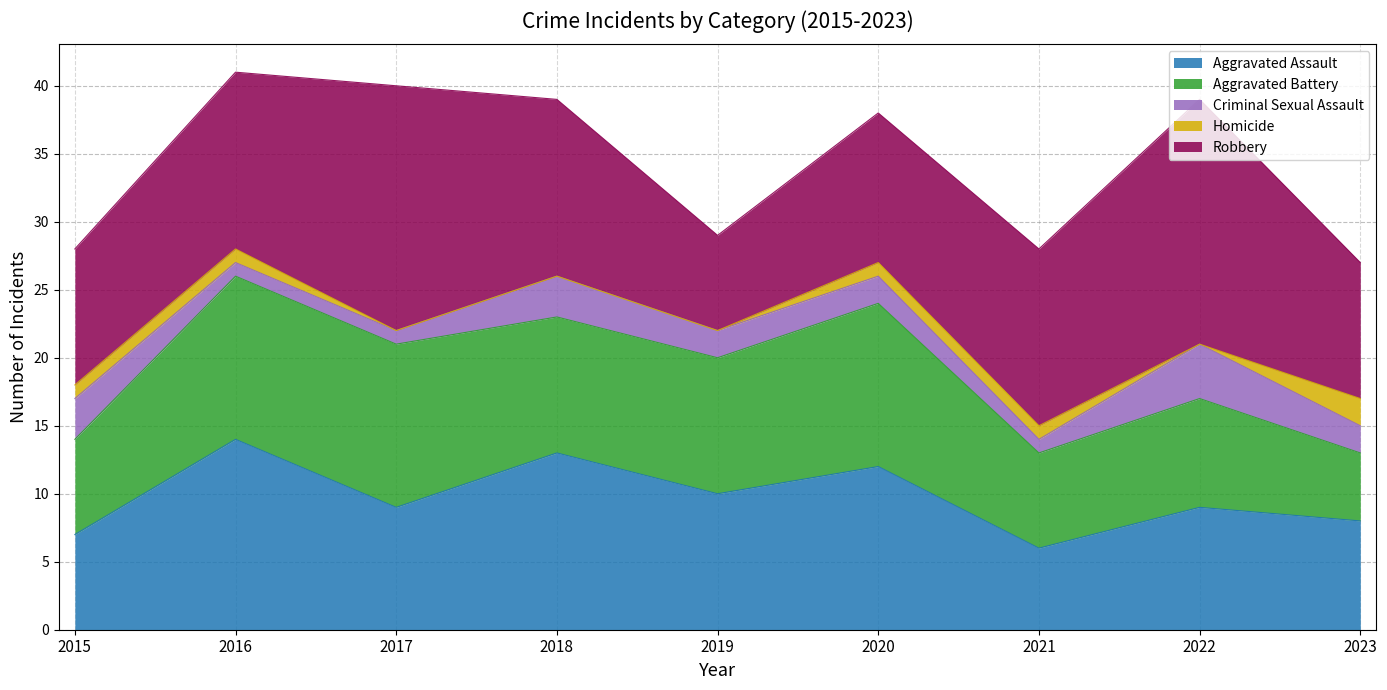

What is the difference between the maximum and second lowest values in the Homicide series?

2